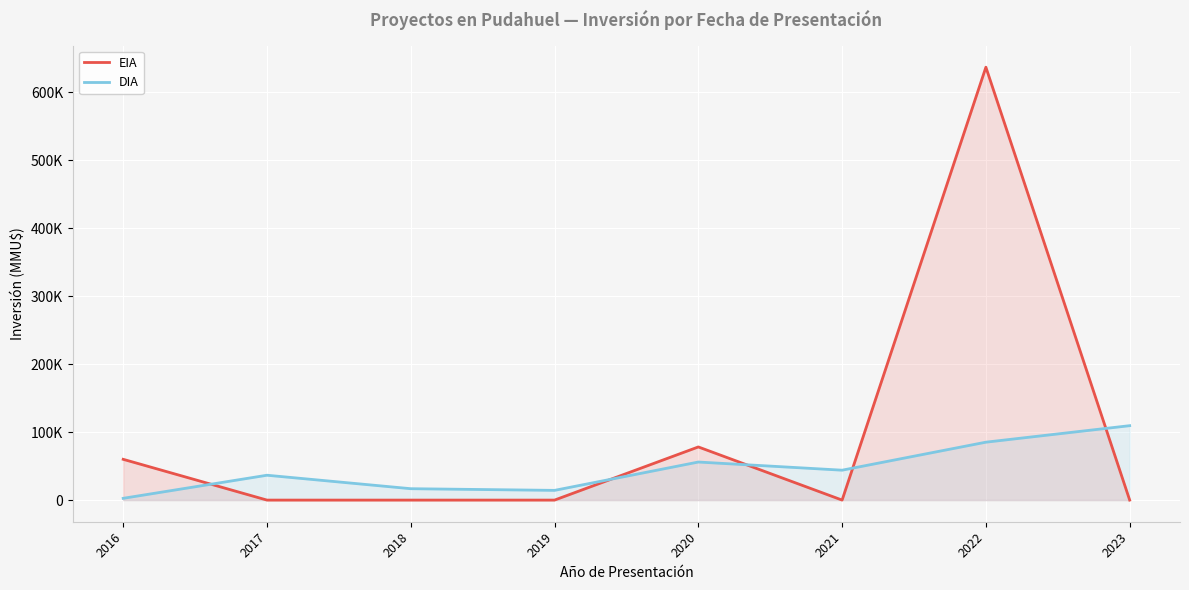

Is the value of EIA at 2020 greater than the value of DIA at 2022?

No